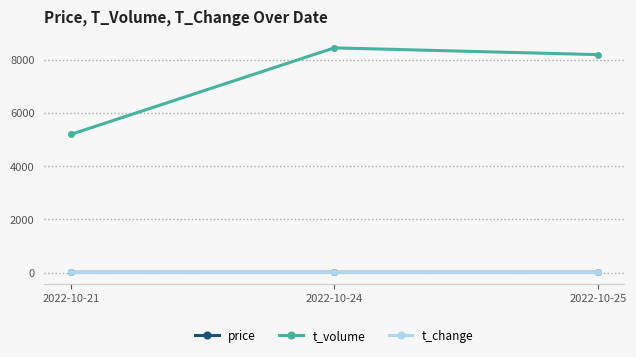

How many price values are between 7 and 8?

3